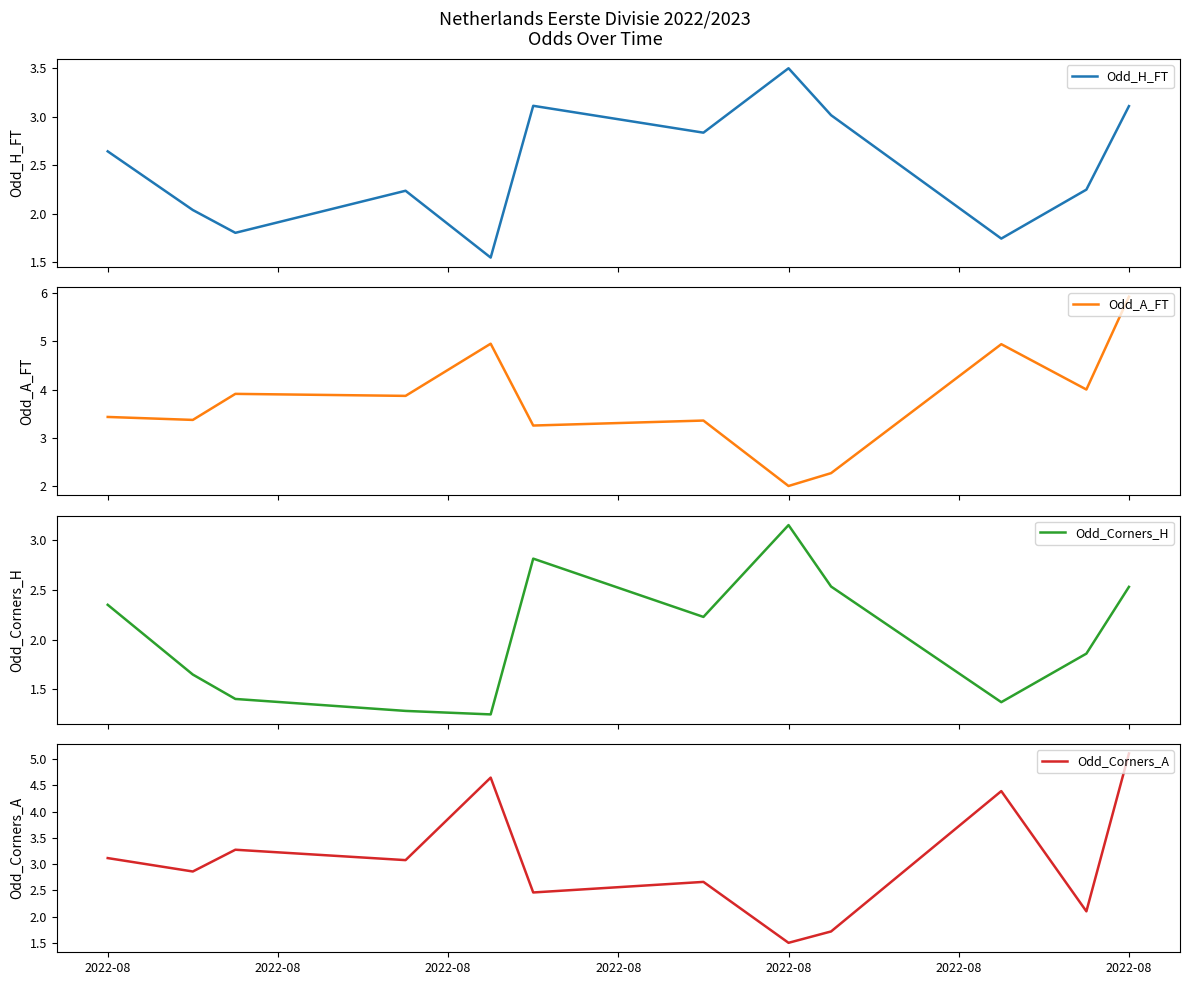

True or false: Odd_A_FT and Odd_Corners_A intersect in this chart.

False